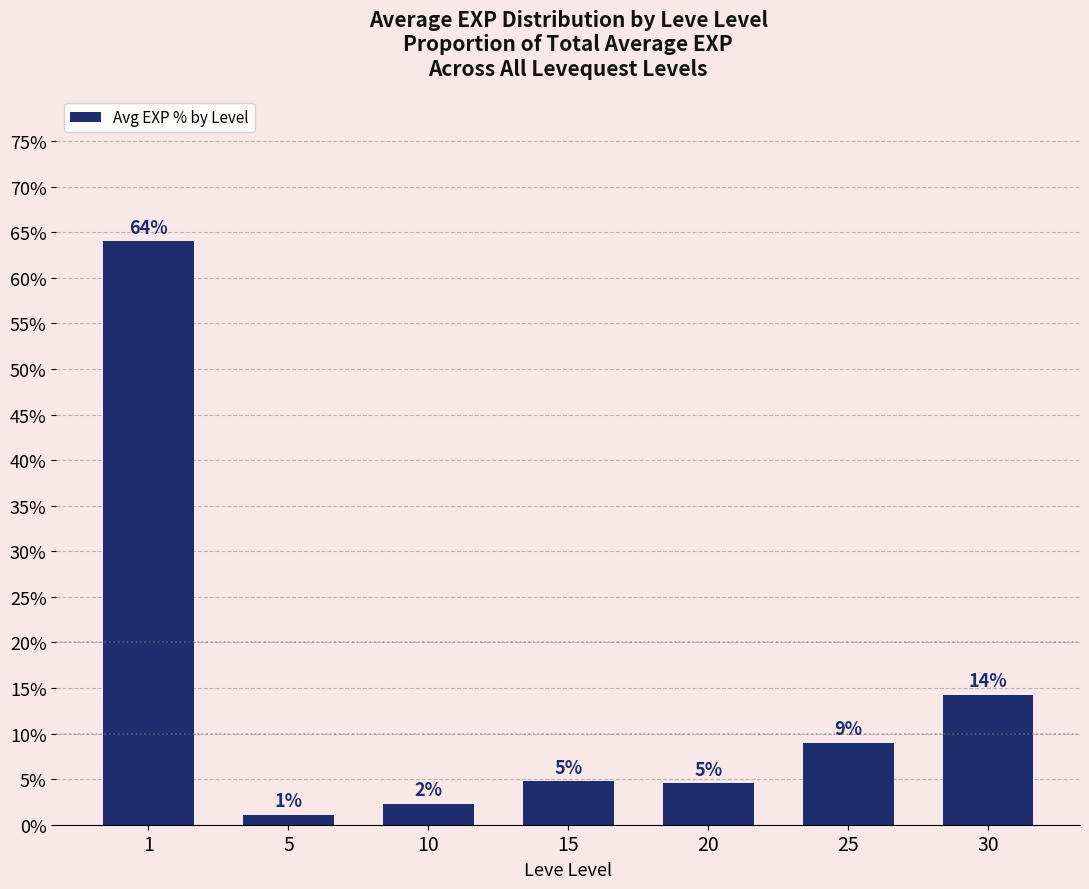

How many bars are there in total?

7